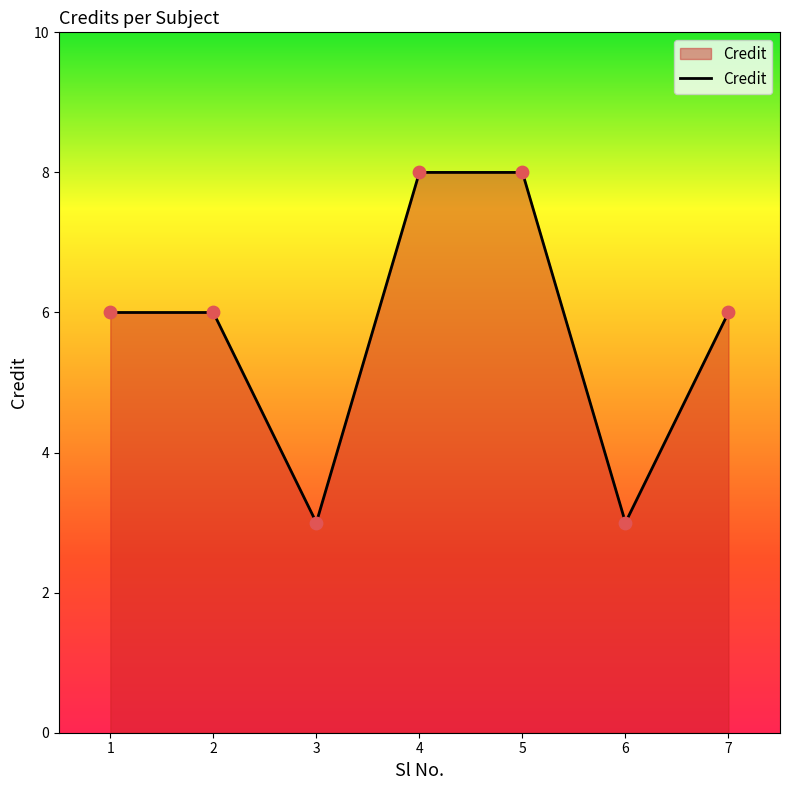

What is the change in value from 2 to 5?

+2